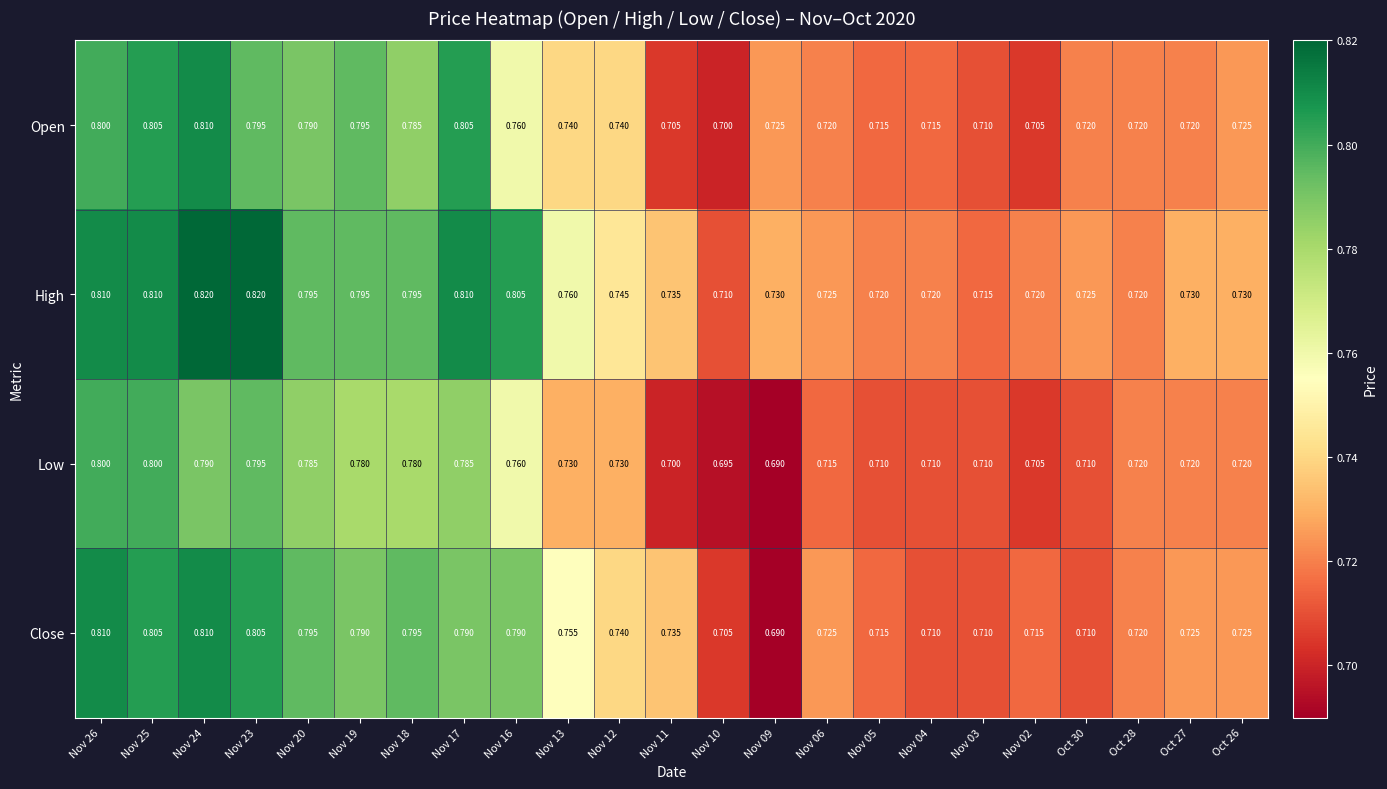

How many data points does each series have?

23